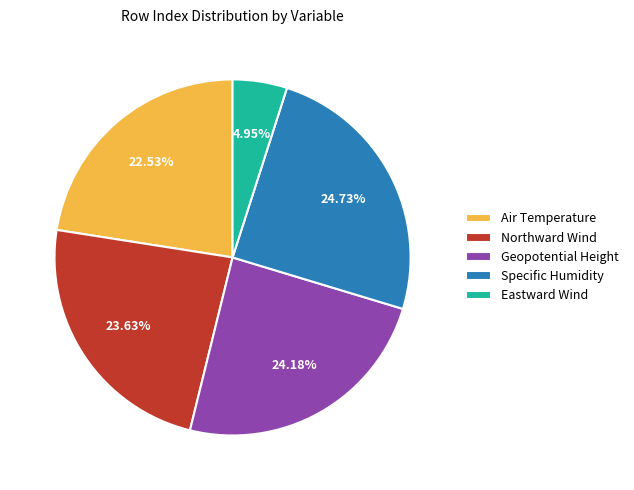

To the nearest percent, what is the average slice percentage?

20%